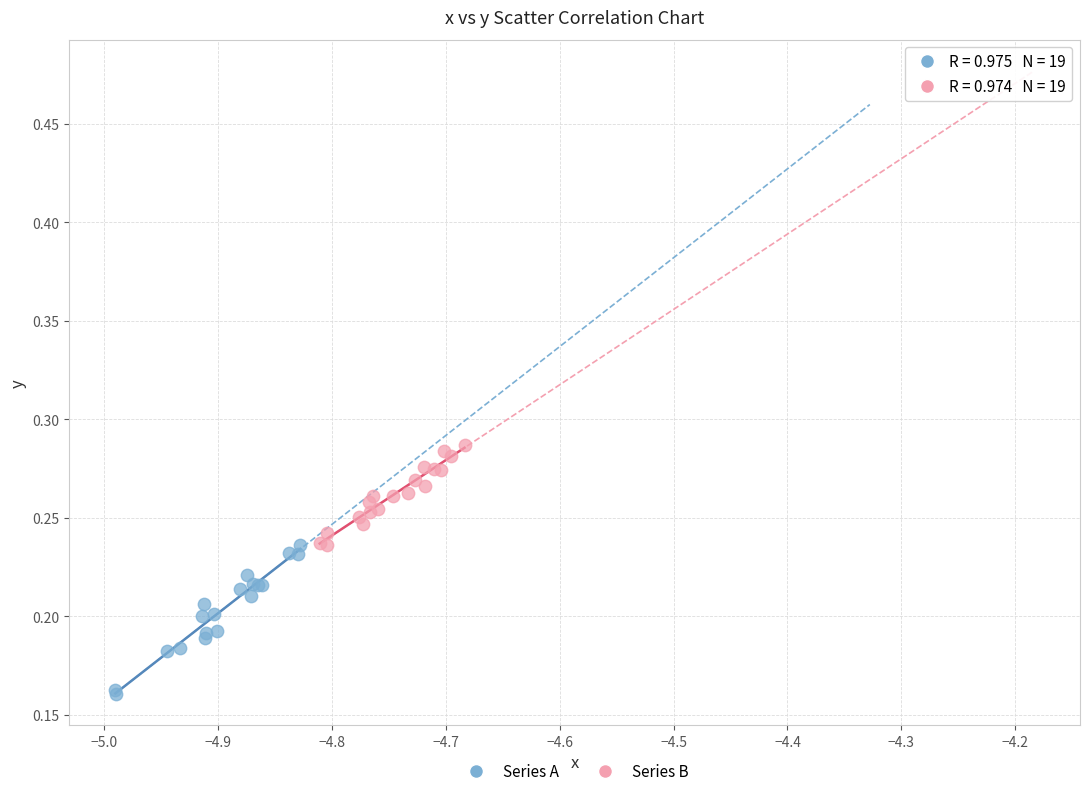

Which series reaches the maximum Y coordinate?

Series B